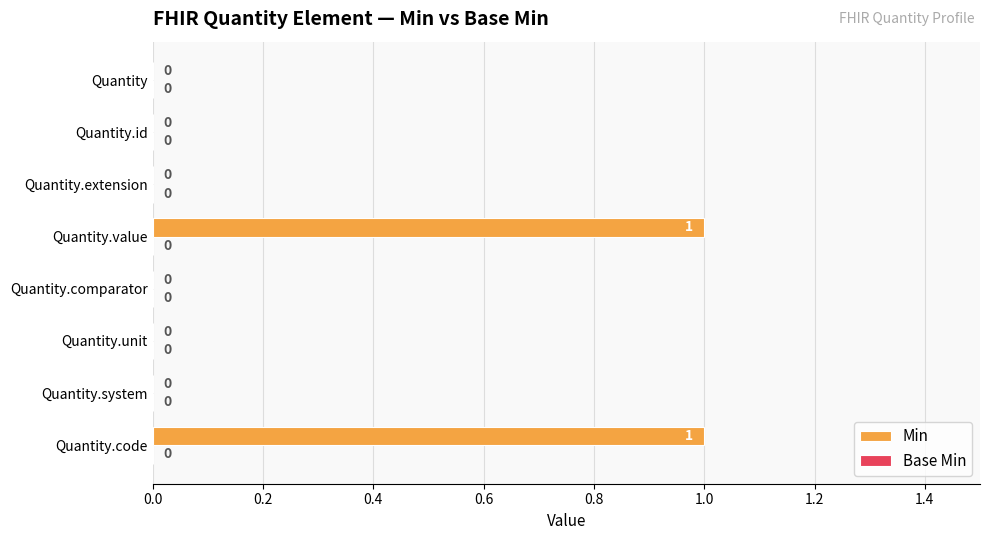

The value at Quantity is 1. True or false?

False